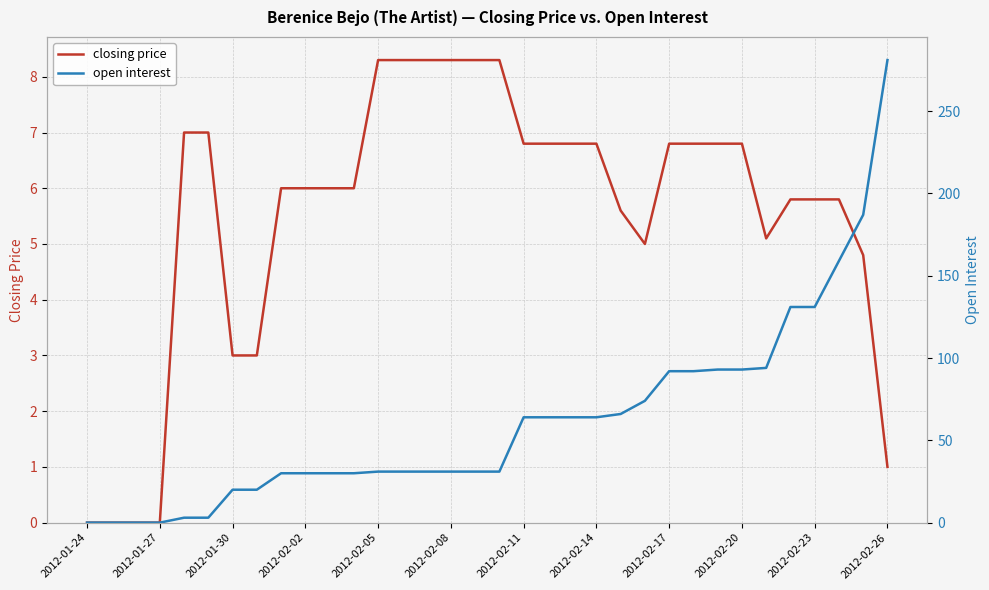

The closing price series shows 3.0 at 2012-01-30. True or false?

True